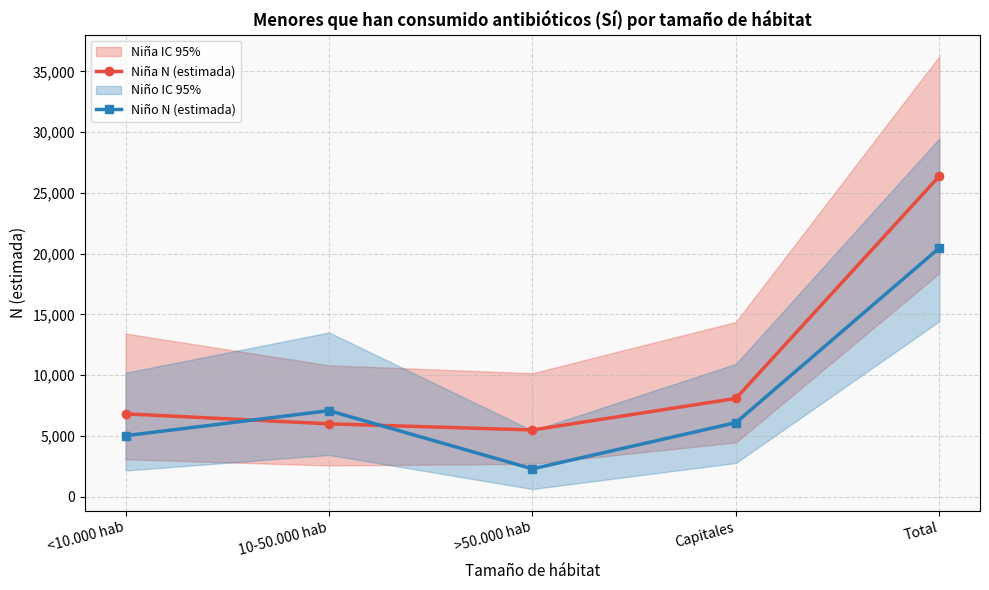

At Total, list the series in order from smallest to largest.

Niño N (estimada), Niña N (estimada)